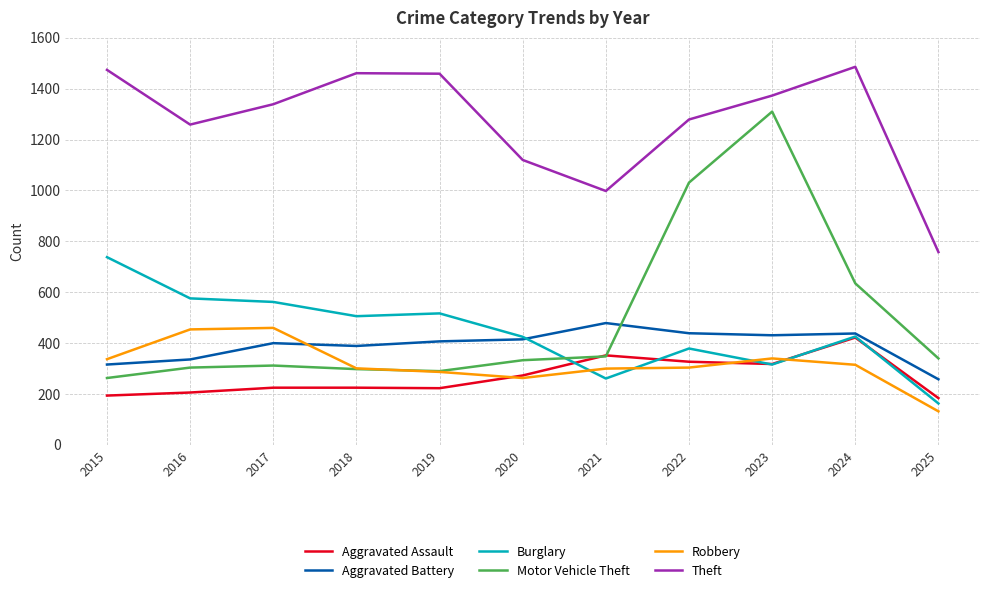

Is the value of Robbery at 2019 greater than the value of Burglary at 2022?

No